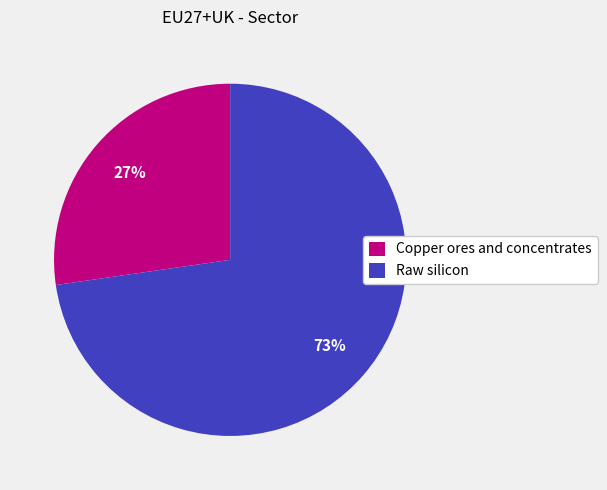

Is it true that Raw silicon is 73% of the pie?

True